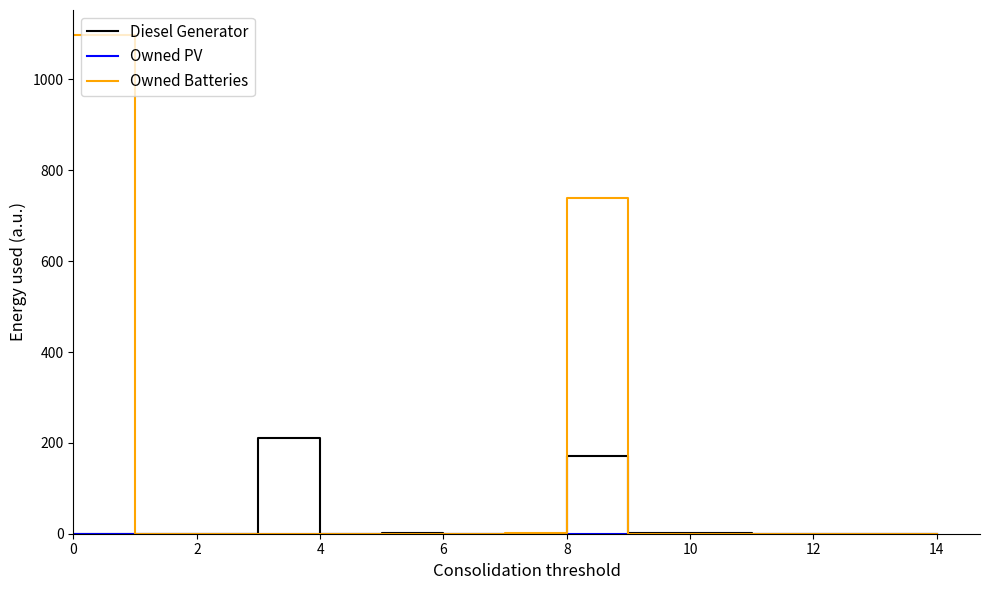

Which series has the widest spread of values?

Owned Batteries